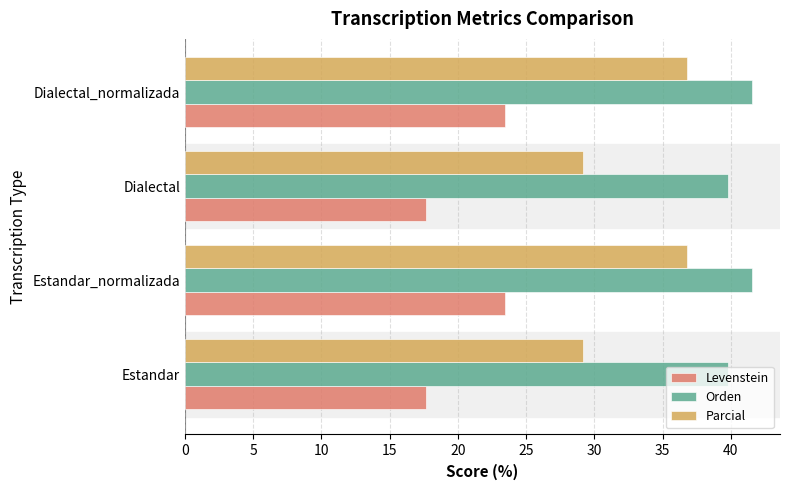

Is it true that Levenstein equals 26.8 at Dialectal?

False